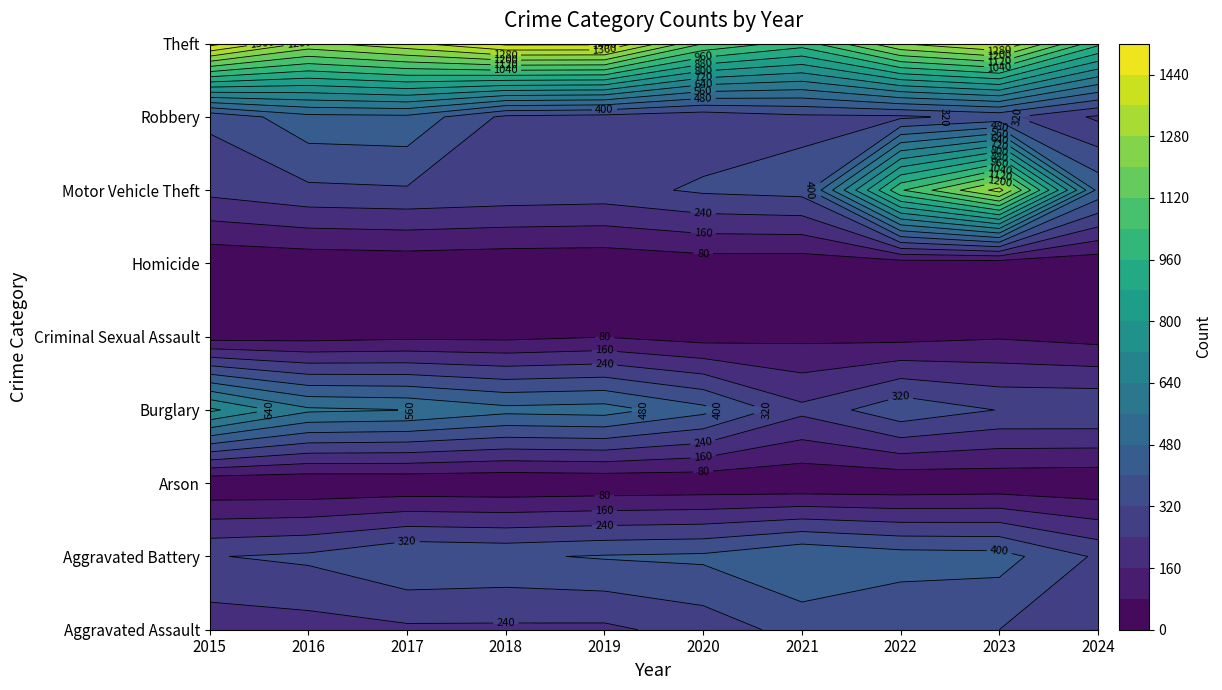

At which category is the sum across all series the highest?

2023